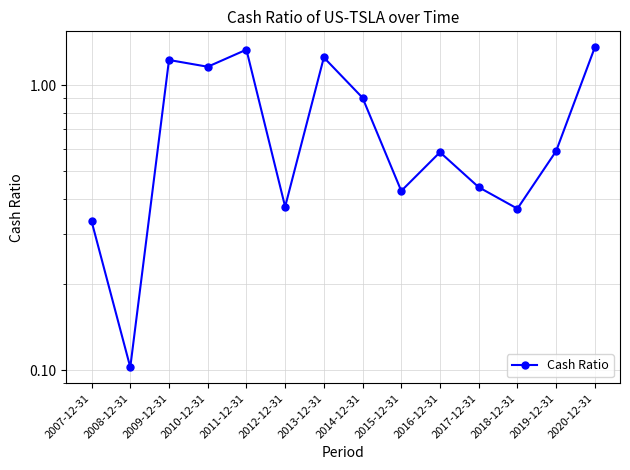

Count the number of data series in this chart.

1